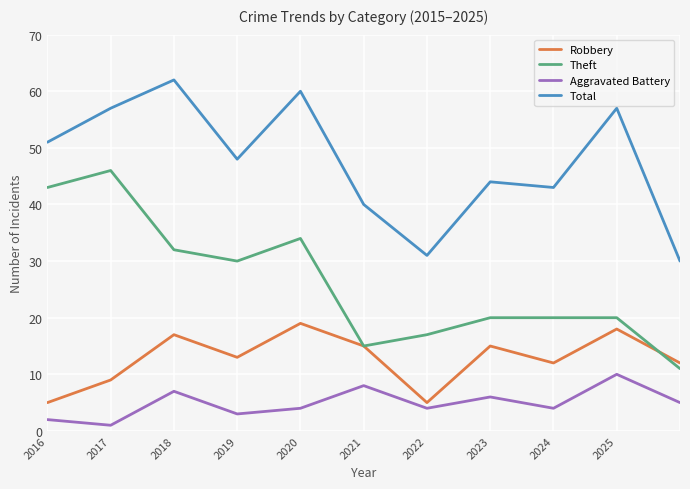

True or false: Robbery has more than 2 points higher than both neighbors.

True